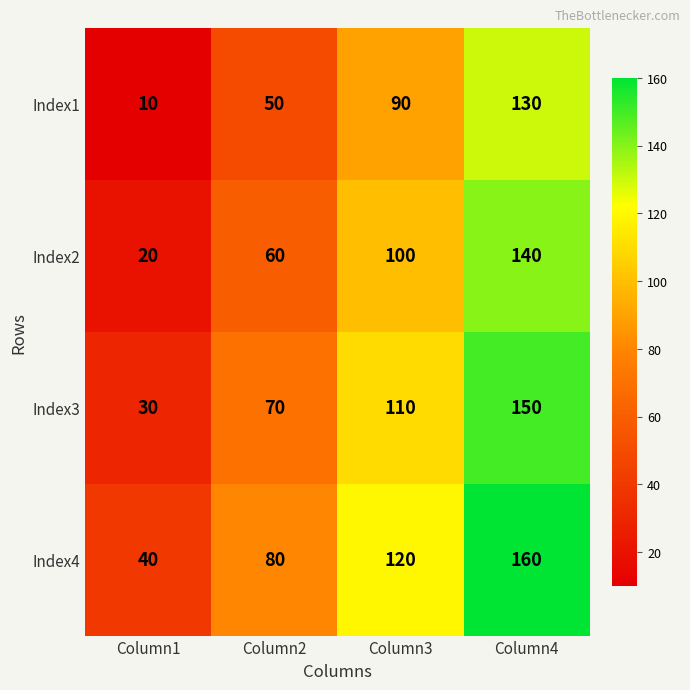

Read the Index2 value at Column4, to the nearest 5.

140